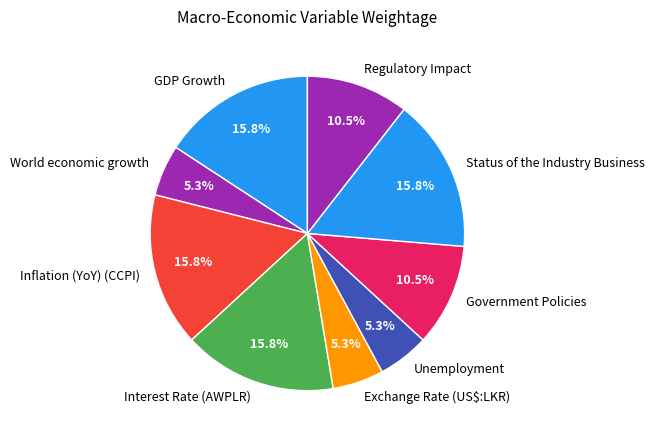

To the nearest percent, what percentage of the pie is Status of the Industry Business?

16%